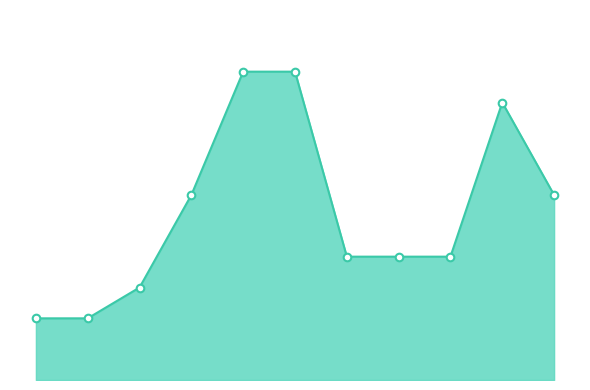

How many lines are shown in the chart?

1